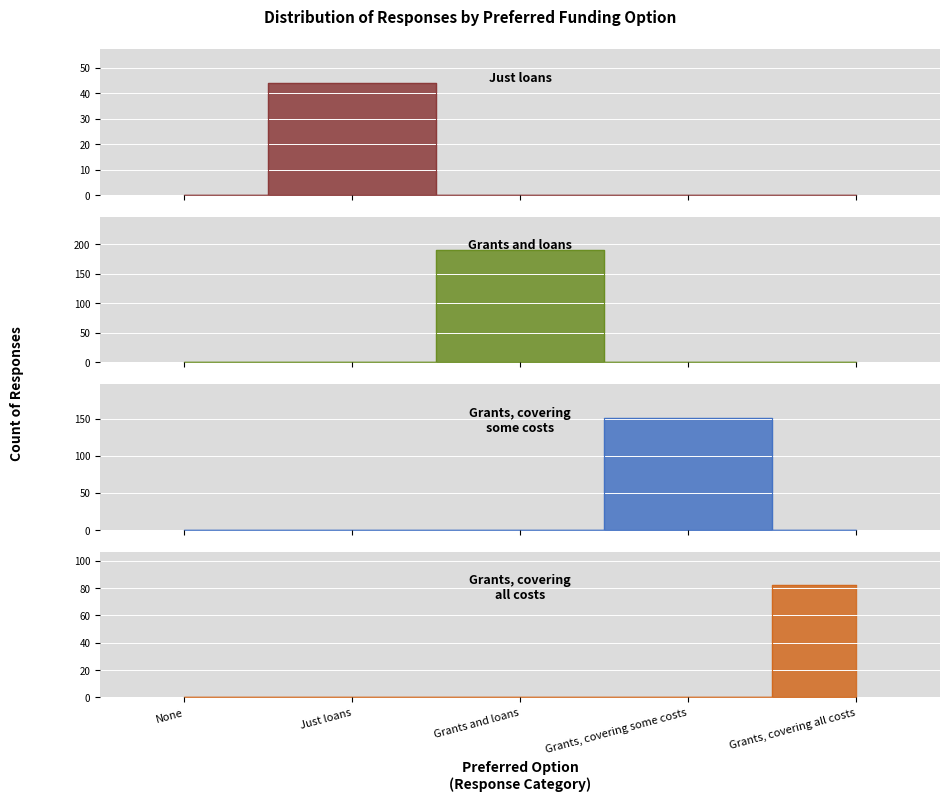

What is the label of the 4th point from the right?

Just loans